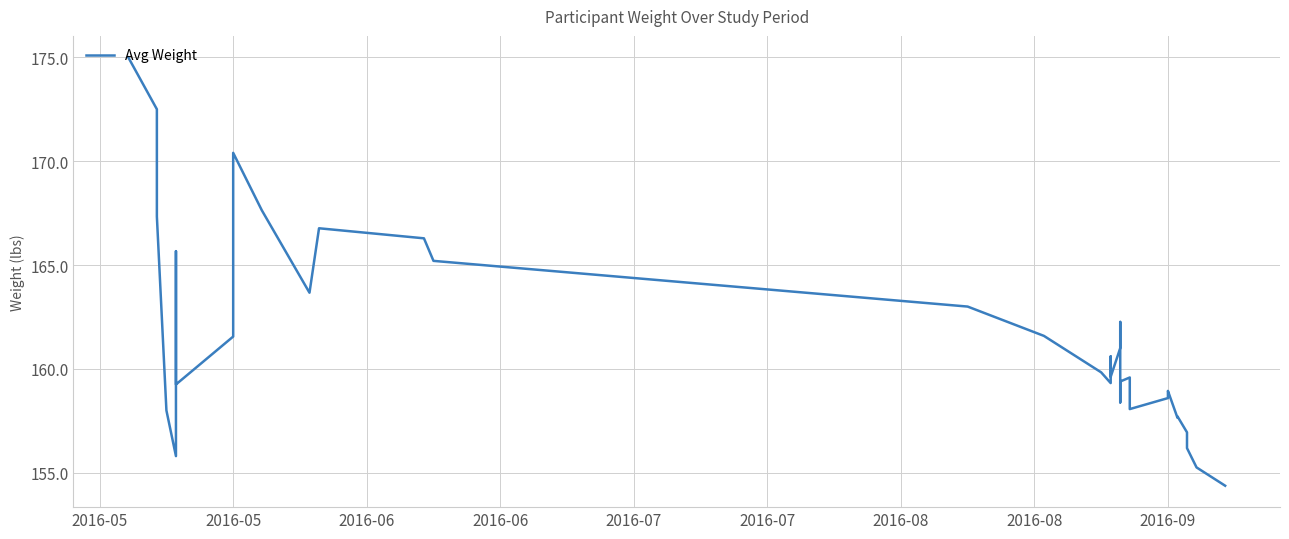

What is the maximum value shown in the chart?

175.0